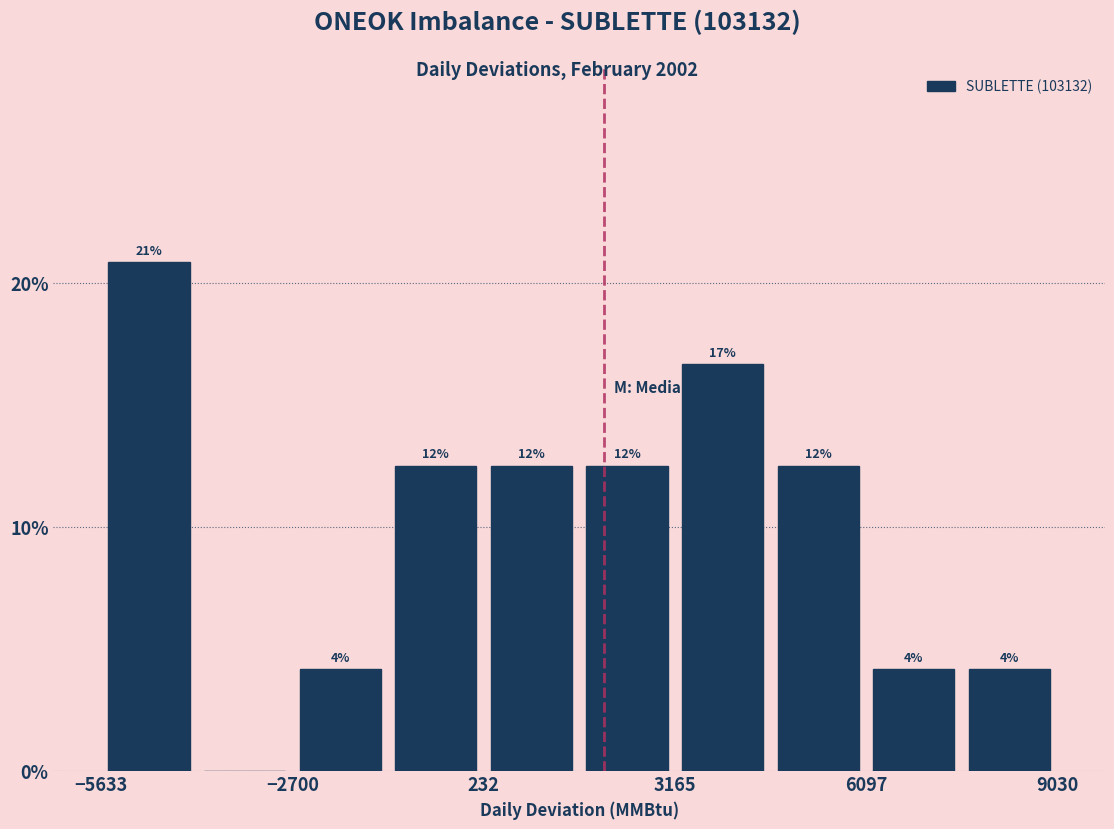

Around what value on the x-axis is the tallest bar? Give the approximate position of its centre, as read against the axis.

-5000